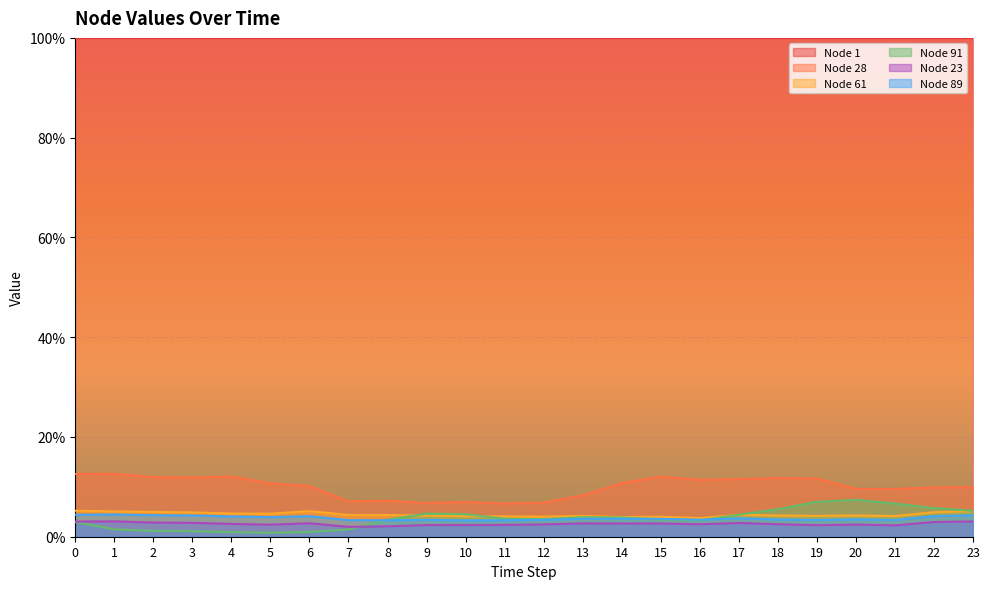

At how many categories does at least one series exceed 12?

24